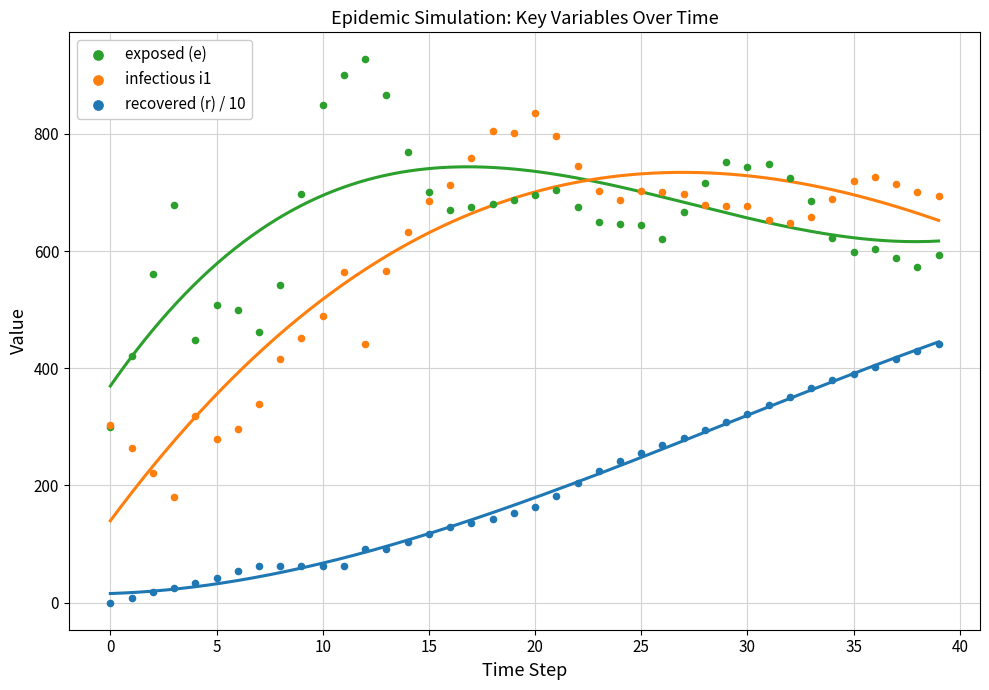

At which category is the sum across all series the highest?

30